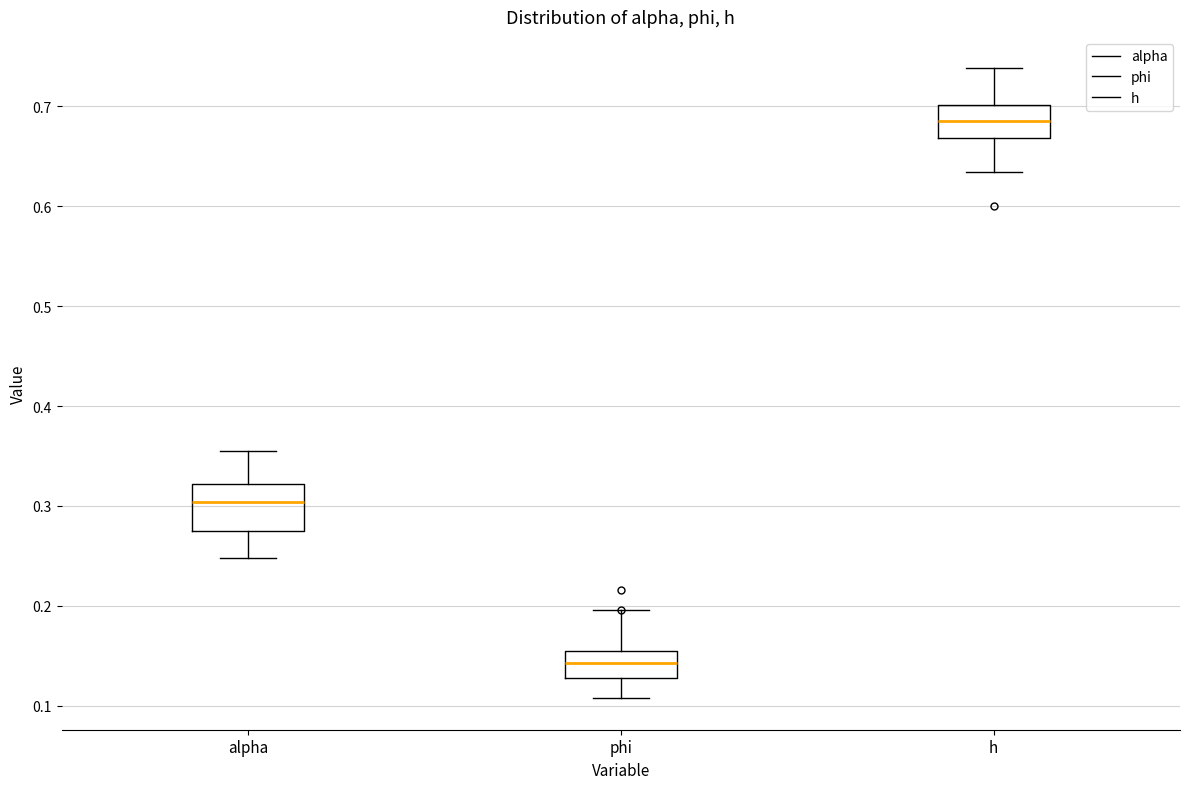

Which box's median line is the lowest?

phi